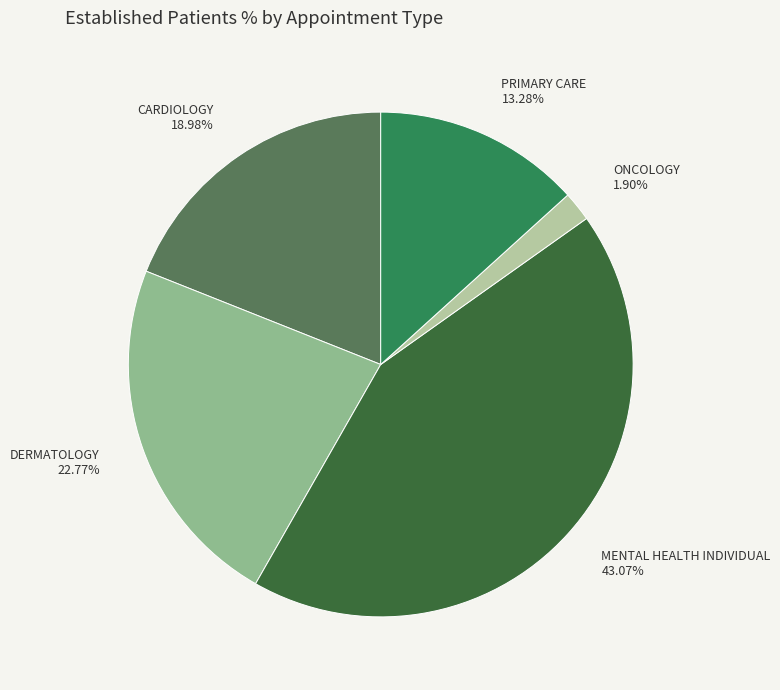

What percentage is NOT represented by PRIMARY CARE?

86.7%